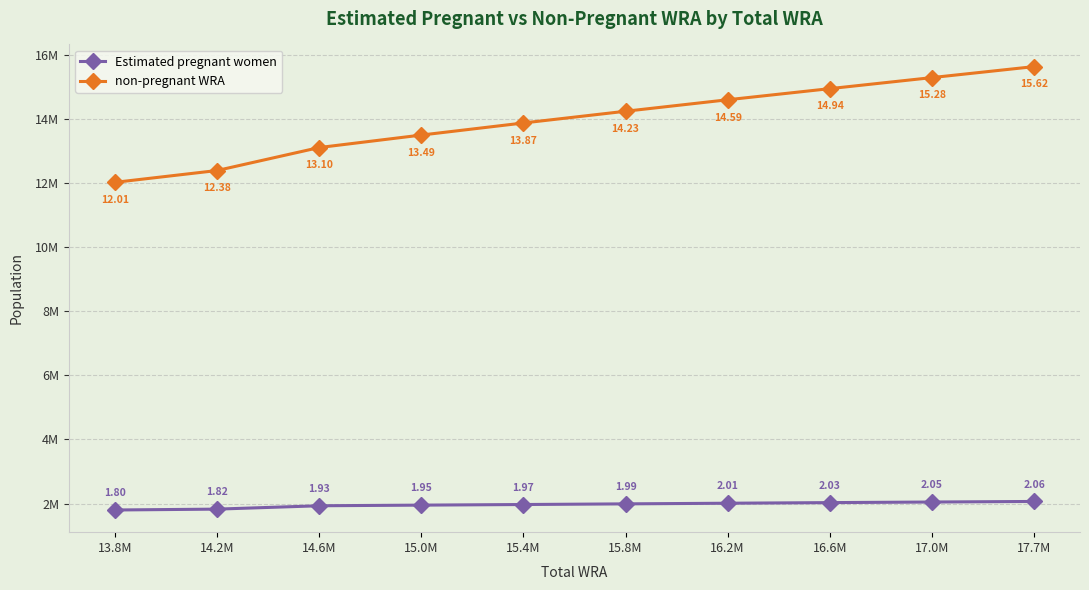

What is the label of the 9th point from the right?

14.2M